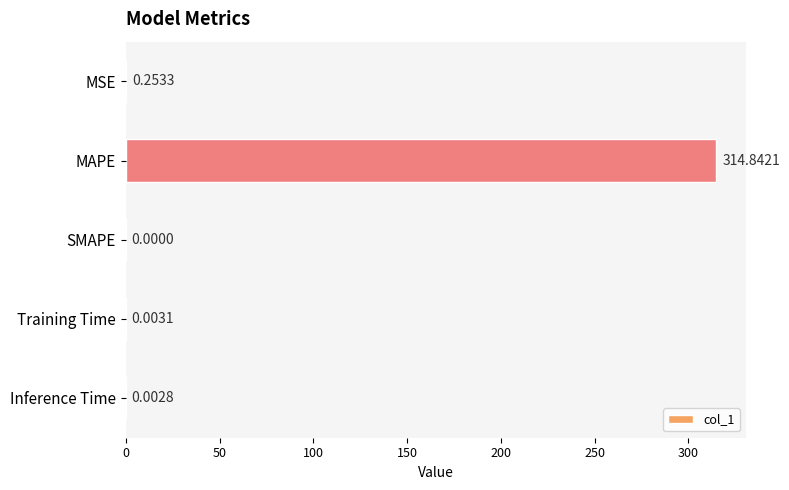

What is the change in value from MSE to SMAPE?

-0.3